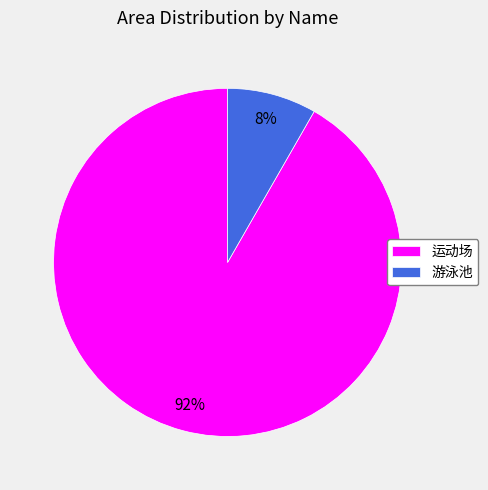

Is there a majority slice in this chart?

Yes